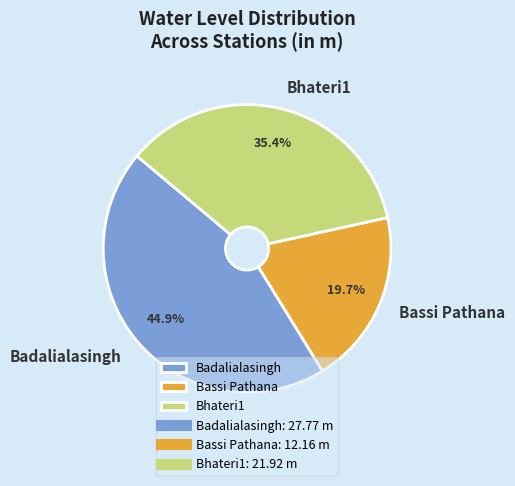

What is the ratio of the value at Badalialasingh to the value at Bassi Pathana?

2.3